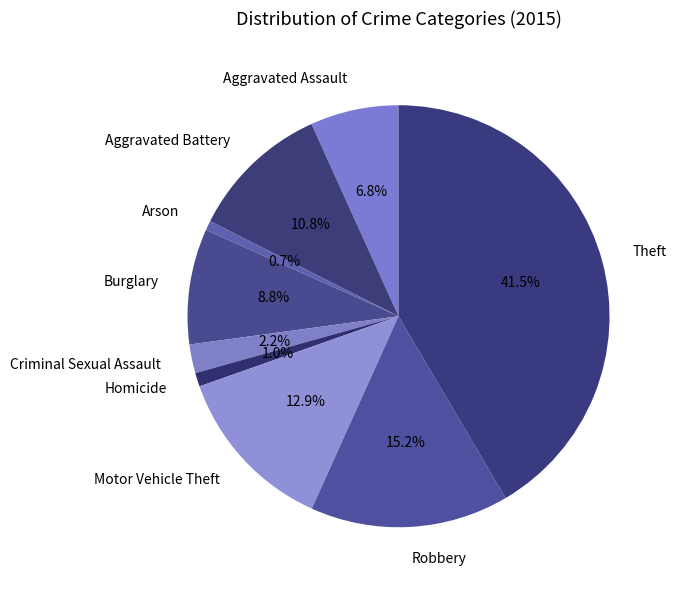

What is the largest slice in the pie chart?

Theft